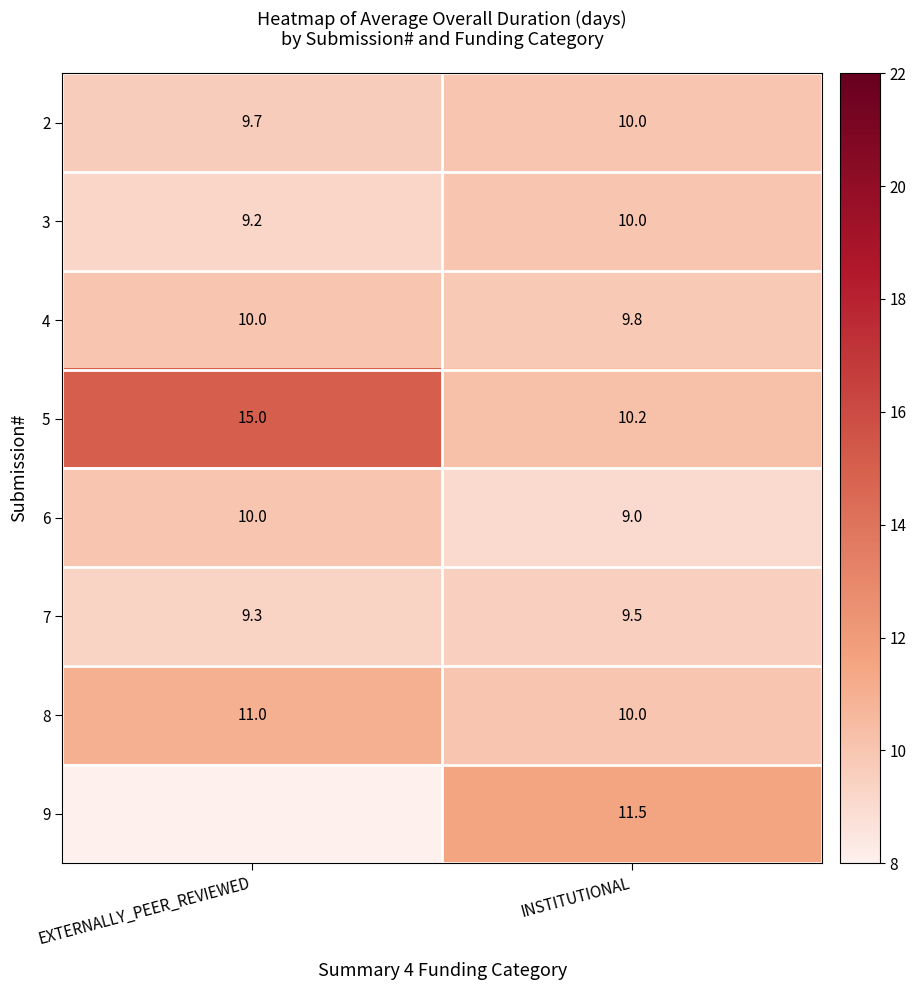

What is the minimum value shown in the chart?

9.0